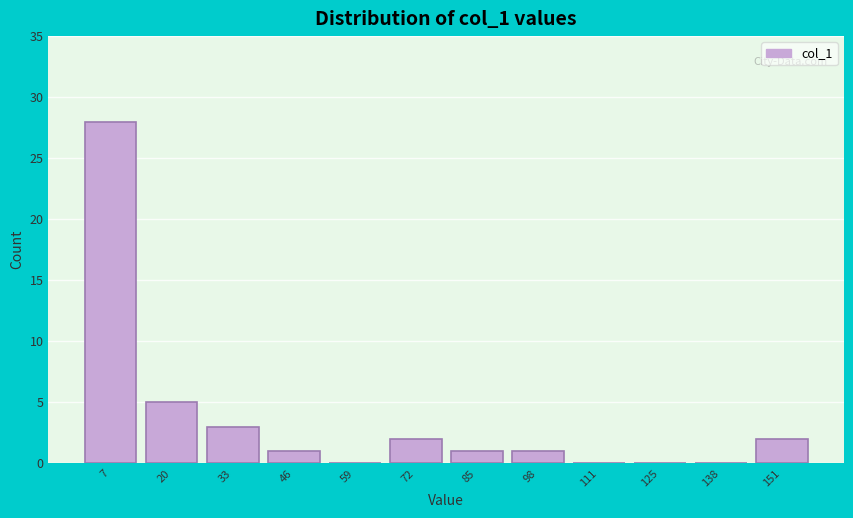

Reading left to right, transcribe this chart: for each bar, give the range it covers on the x-axis and its height. Neither the bar edges nor the heights are printed on the chart, so give them approximately, as read against the axes.

0 to 14: 28
14 to 26: 5
26 to 40: 3
40 to 52: 1
52 to 66: 0
66 to 78: 2
78 to 92: 1
92 to 104: 1
104 to 118: 0
118 to 132: 0
132 to 144: 0
144 to 158: 2